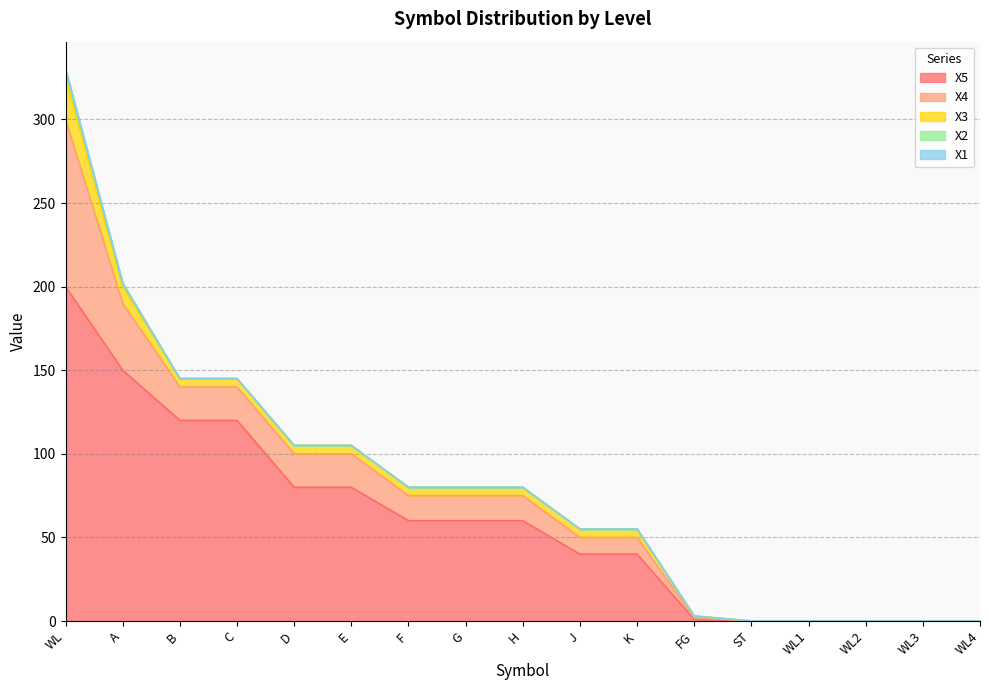

Reading right to left, list all the values displayed in this chart.

X5: WL4=0	WL3=0	WL2=0	WL1=0	ST=0	FG=1	K=40	J=40	H=60	G=60	F=60	E=80	D=80	C=120	B=120	A=150	WL=200
X4: WL4=0	WL3=0	WL2=0	WL1=0	ST=0	FG=1	K=10	J=10	H=15	G=15	F=15	E=20	D=20	C=20	B=20	A=40	WL=100
X3: WL4=0	WL3=0	WL2=0	WL1=0	ST=0	FG=1	K=5	J=5	H=5	G=5	F=5	E=5	D=5	C=5	B=5	A=10	WL=25
X2: WL4=0	WL3=0	WL2=0	WL1=0	ST=0	FG=0	K=0	J=0	H=0	G=0	F=0	E=0	D=0	C=0	B=0	A=2	WL=5
X1: WL4=0	WL3=0	WL2=0	WL1=0	ST=0	FG=0	K=0	J=0	H=0	G=0	F=0	E=0	D=0	C=0	B=0	A=0	WL=0